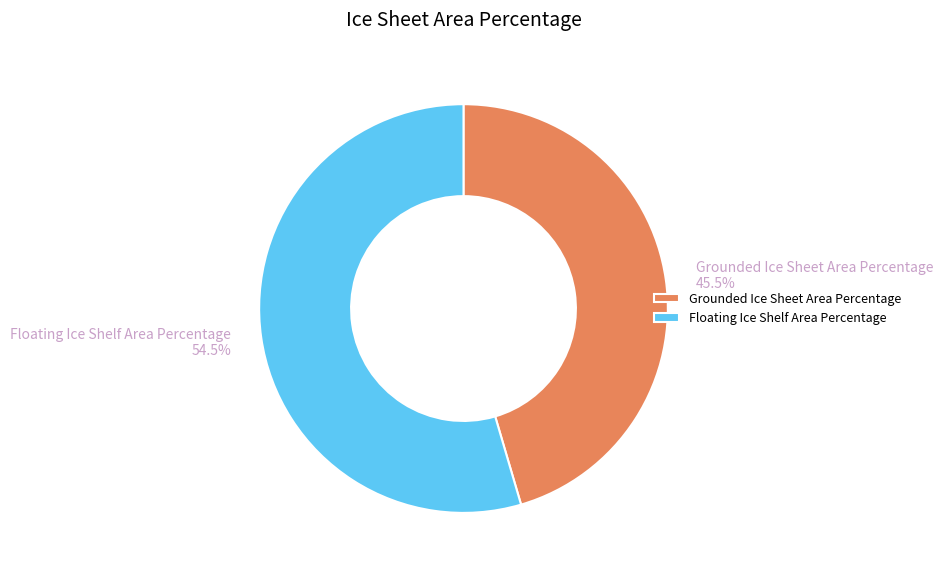

Is Floating Ice Shelf Area Percentage the majority of the pie?

Yes